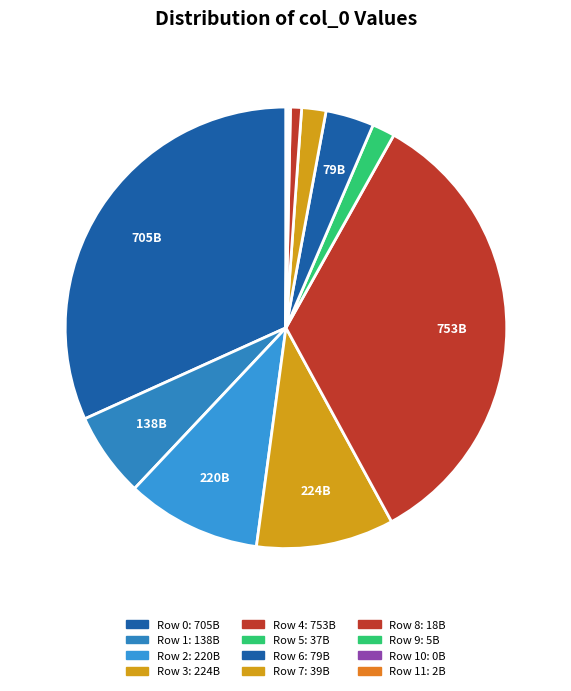

Is there a majority slice in this chart?

No